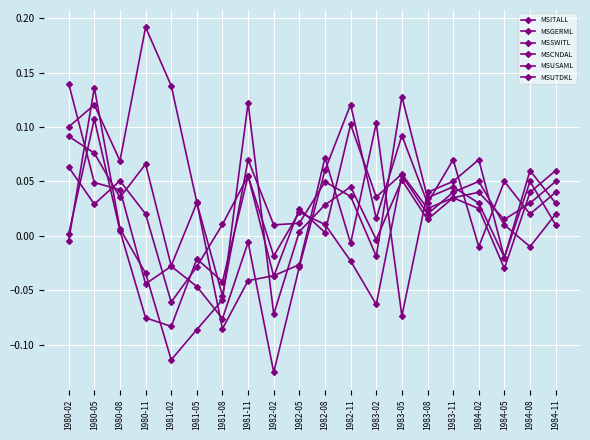

At which category is the sum across all series the highest?

1980-05